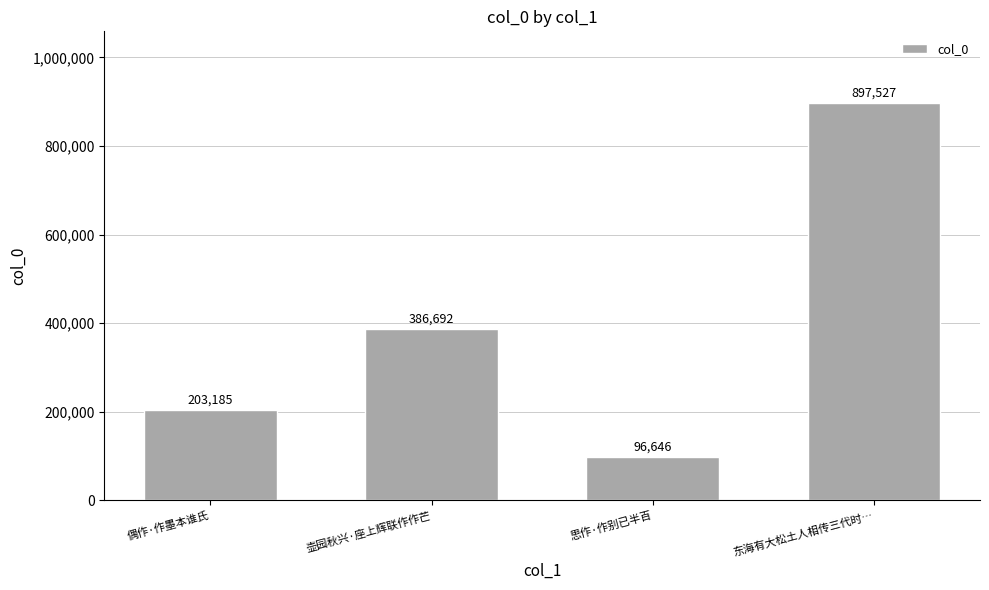

Read the value at 偶作·作墨本谁氏.

203185